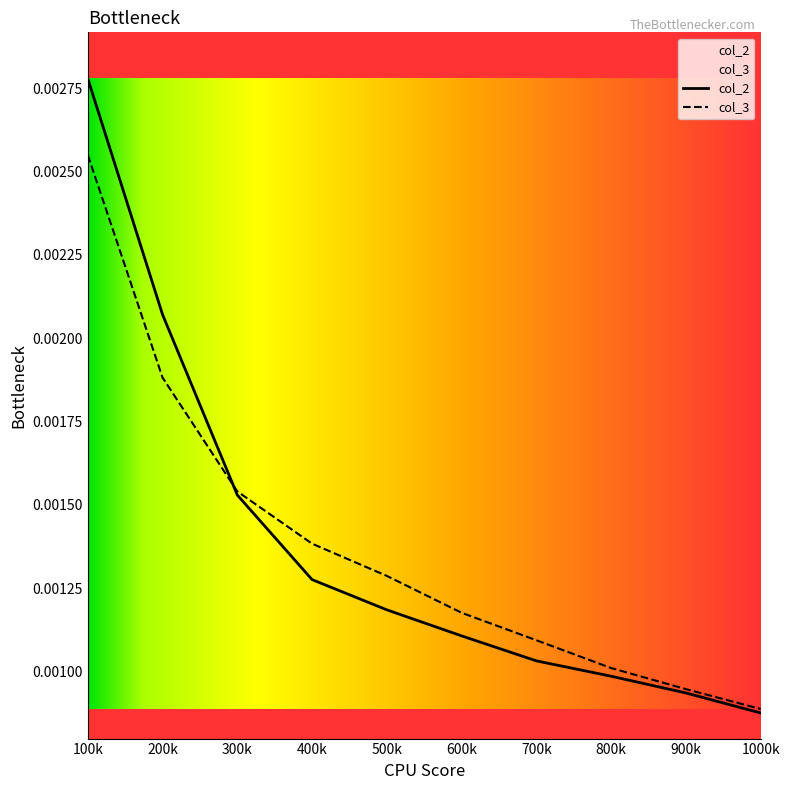

What are all the series names shown in the legend?

col_2, col_3